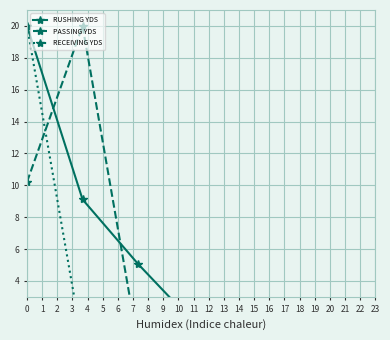

The value of RUSHING YDS at 1 is 2.9. True or false?

False